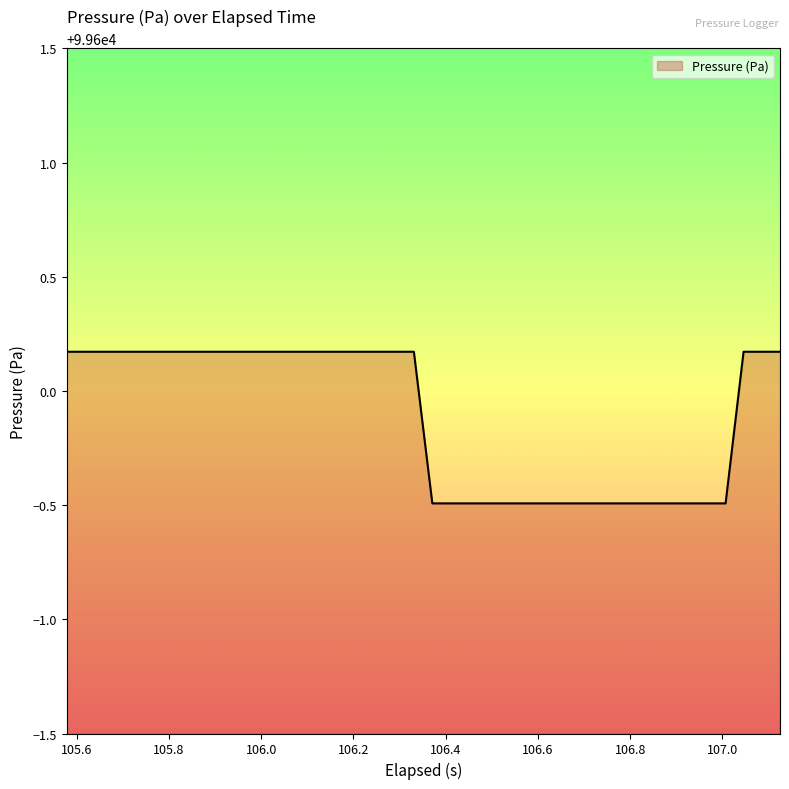

What is the smallest value displayed?

99599.5